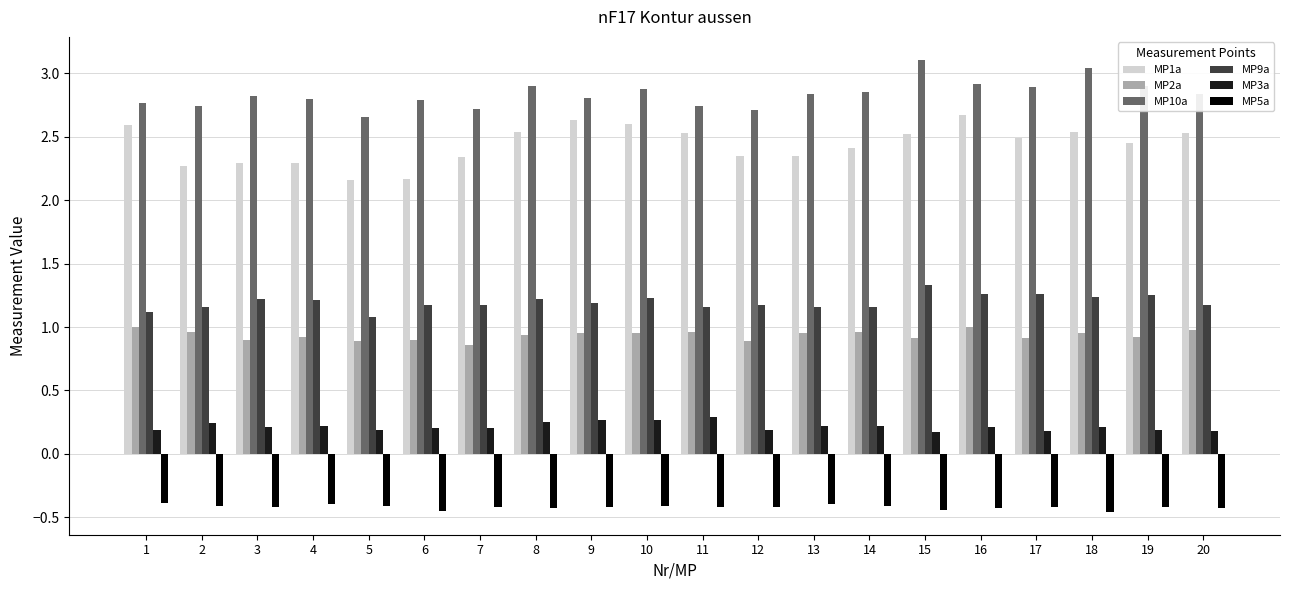

Which series has the largest total across all categories?

MP10a